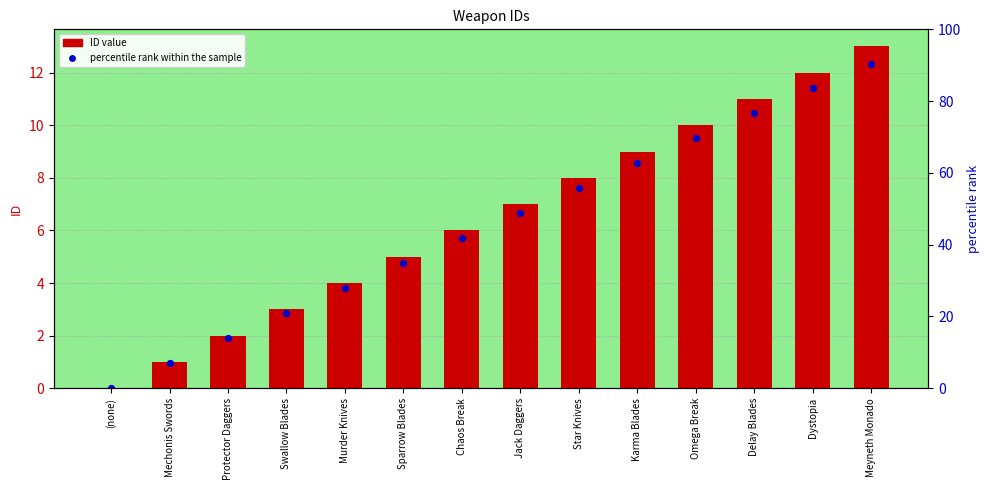

Which series contains the highest Y value?

ID value